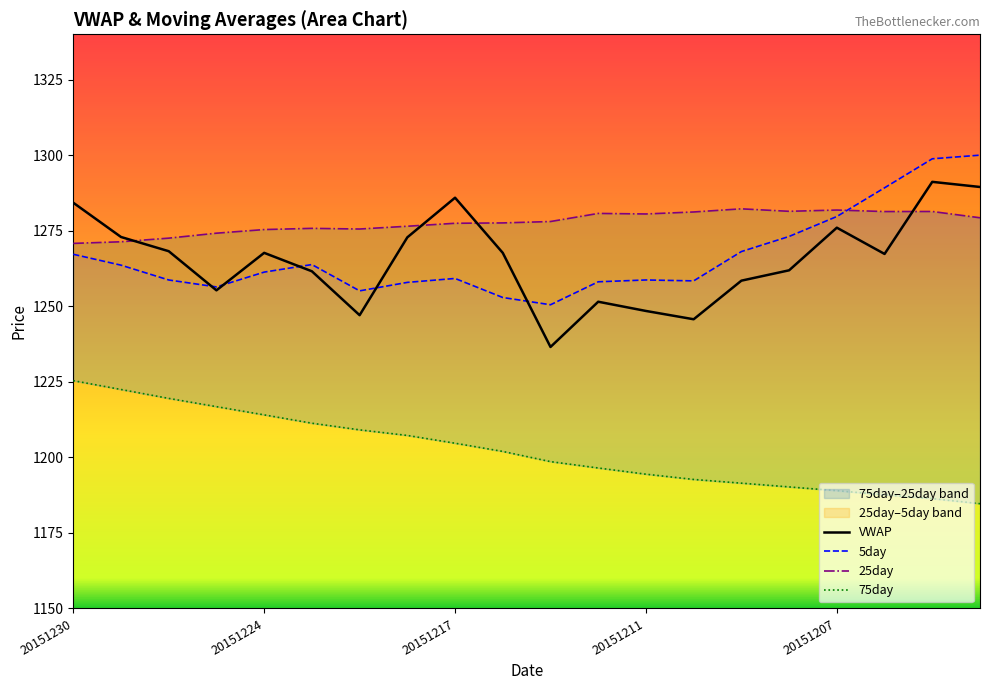

What is the difference between the maximum and minimum values in the VWAP series?

54.6